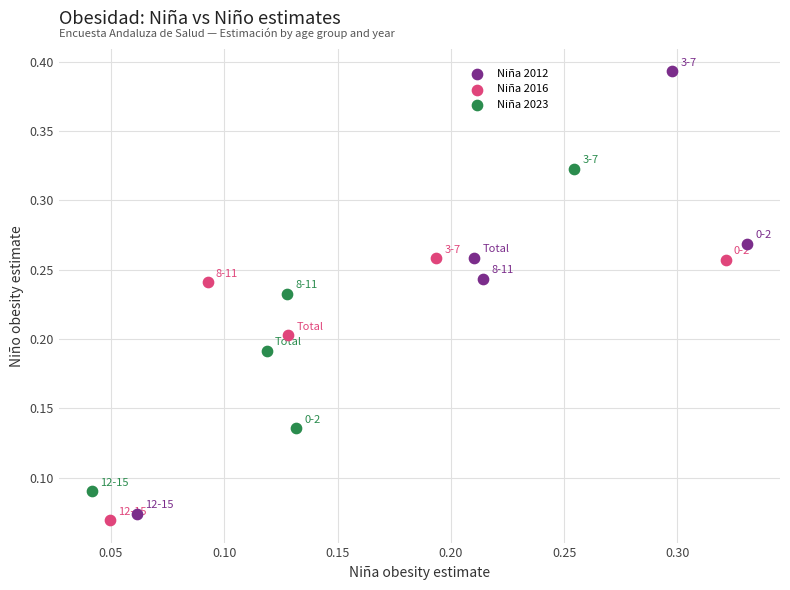

Which series contains the highest Y value?

Niña 2012